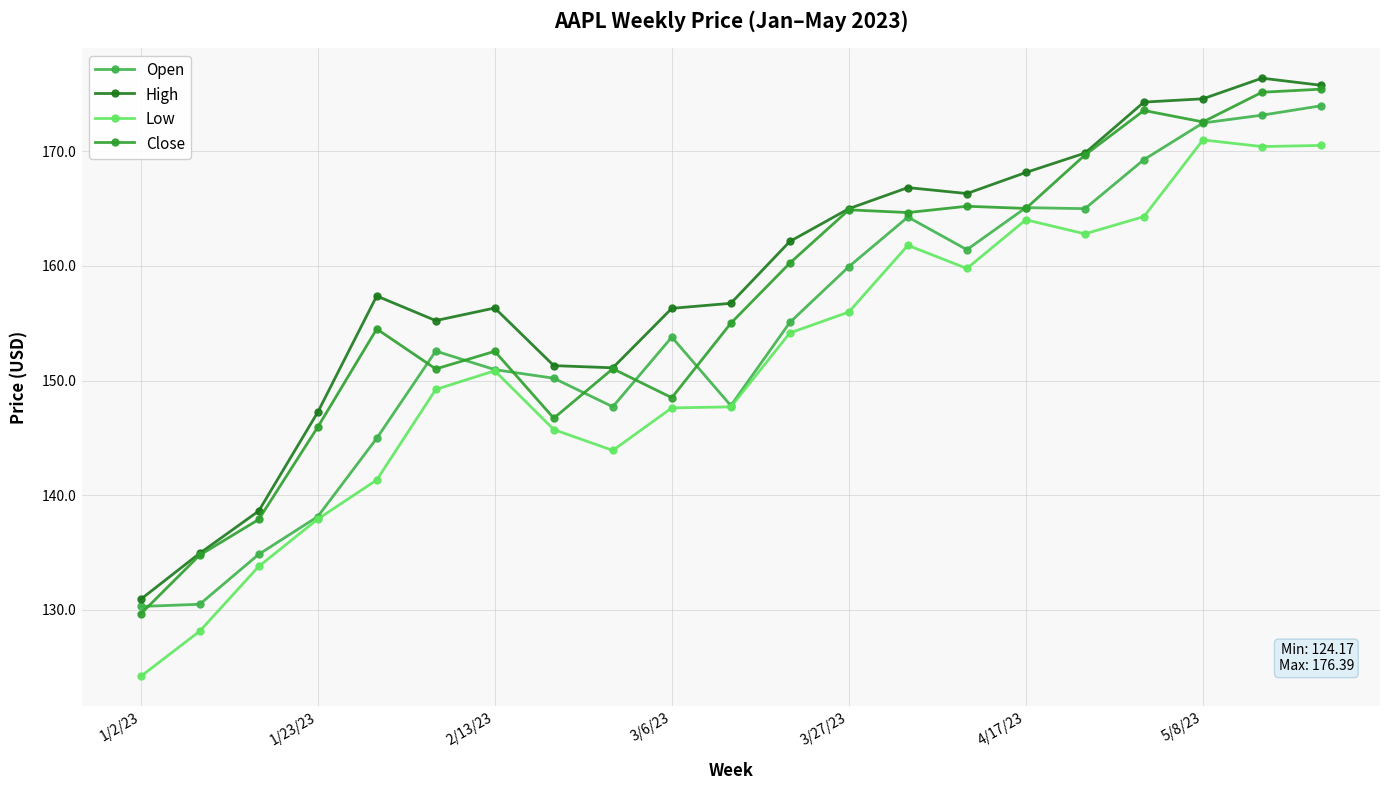

What are all the series names shown in the legend?

Open, High, Low, Close